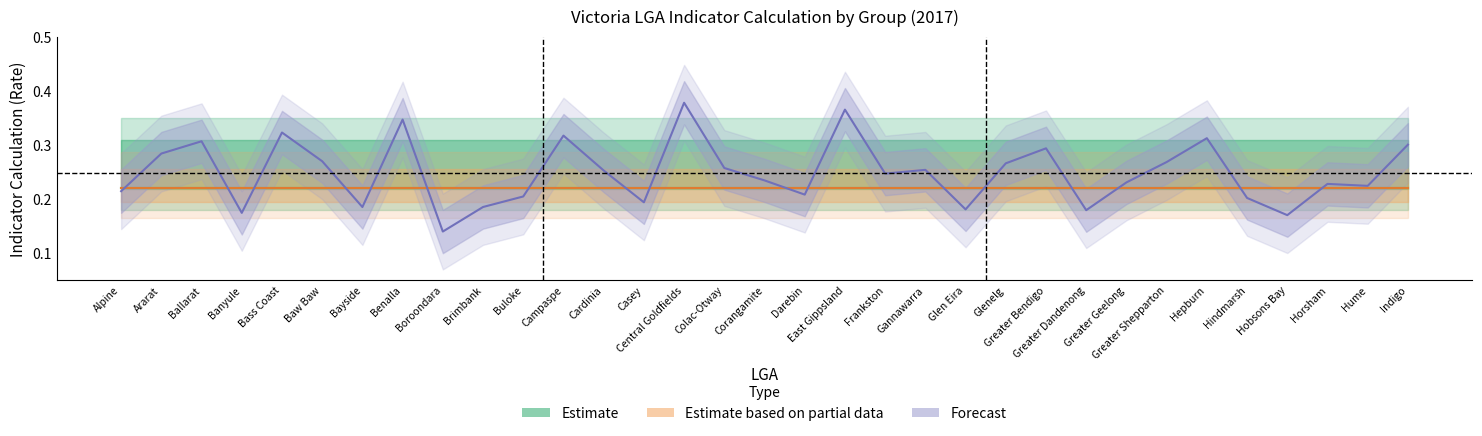

Rank the series by their maximum value, from lowest to highest.

Estimate, Estimate based on partial data, Forecast